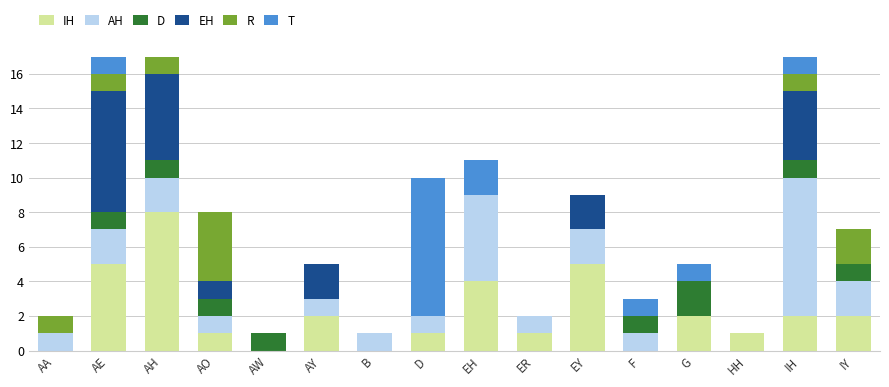

What is the maximum value for IH?

8